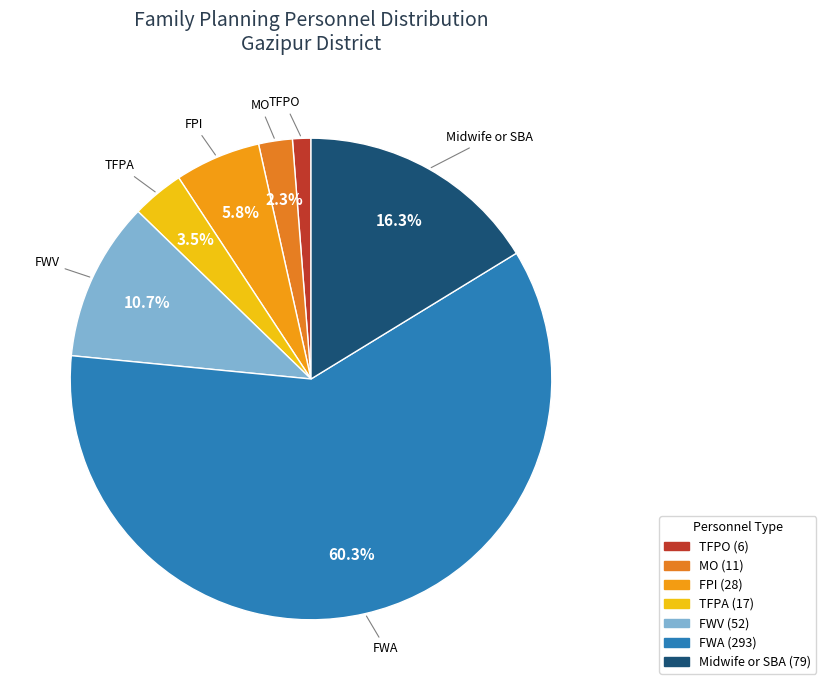

How many segments does this pie chart have?

7